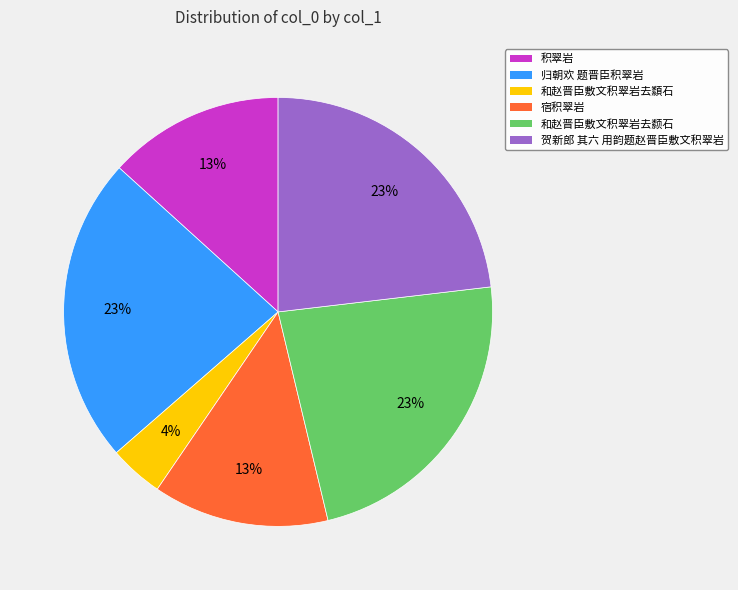

Count the number of slices in the pie.

6